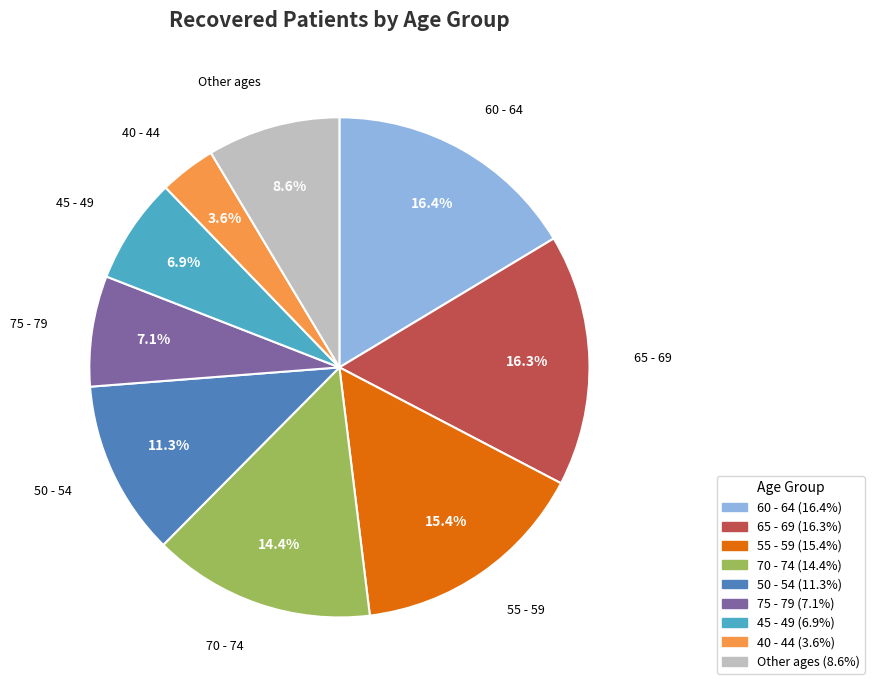

Does any single category account for the majority?

No